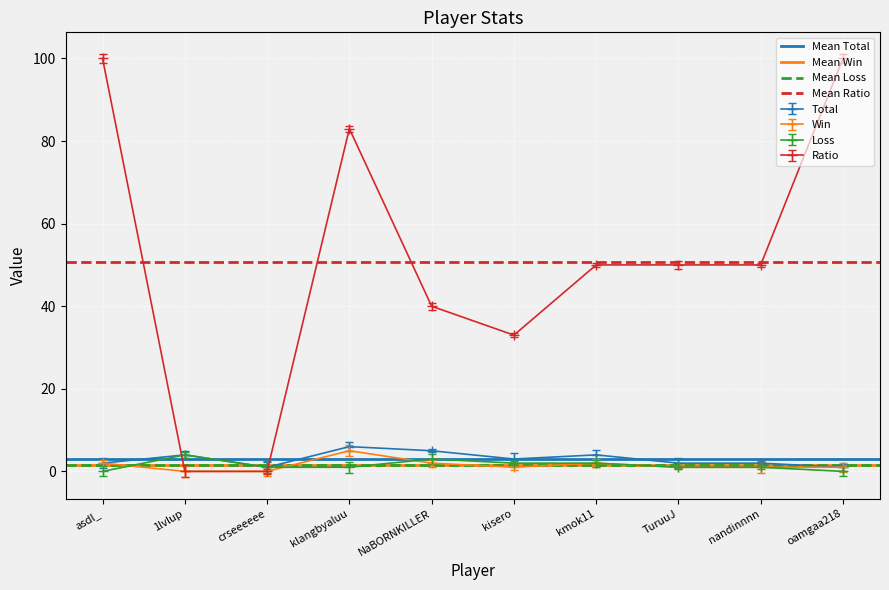

At how many categories does at least one series exceed 7?

2